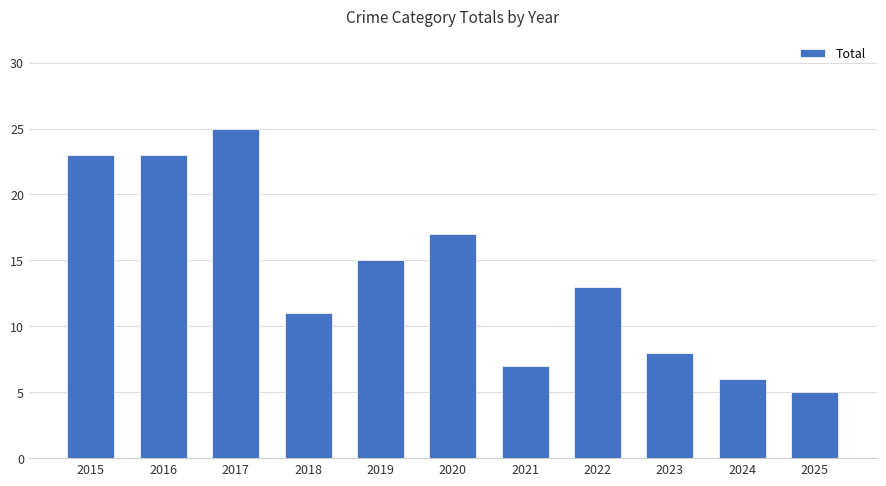

How many categories are shown in the chart?

11